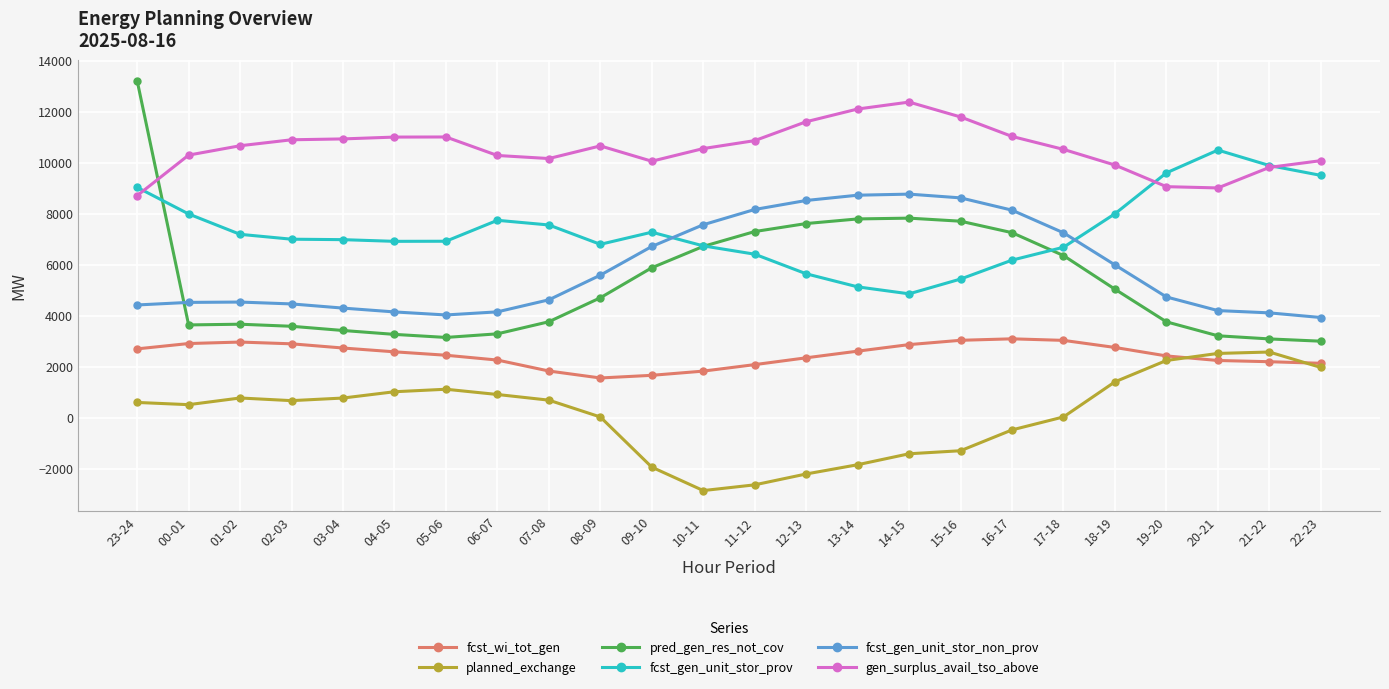

What is the total value across all series at 10-11?

30554